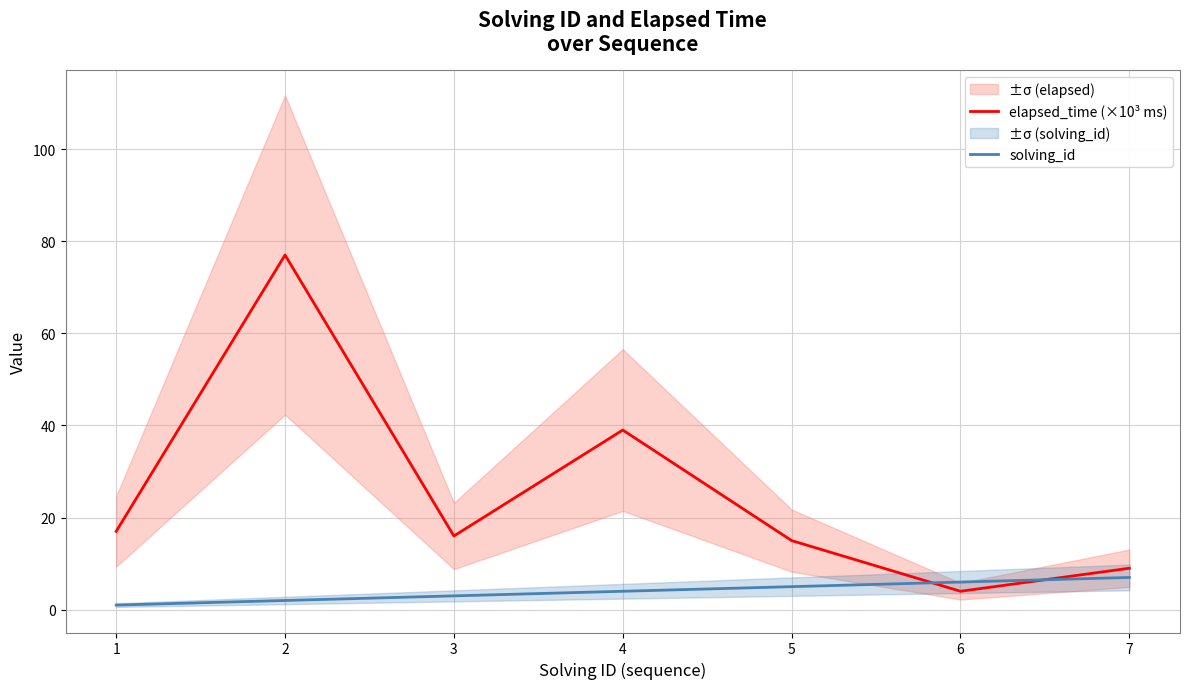

Reading right to left, transcribe all the data shown in this chart.

elapsed_time (×10³ ms): 7=9	6=4	5=15	4=39	3=16	2=77	1=17
solving_id: 7=7	6=6	5=5	4=4	3=3	2=2	1=1